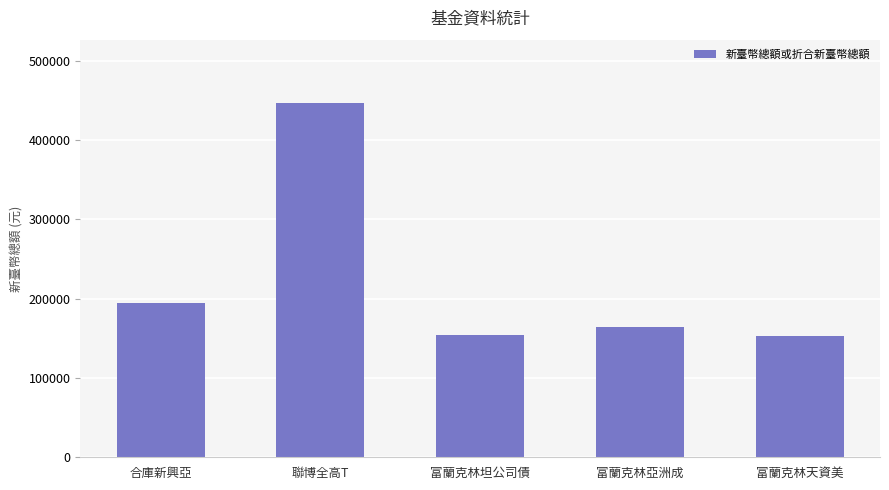

What is the minimum value shown in the chart?

153025